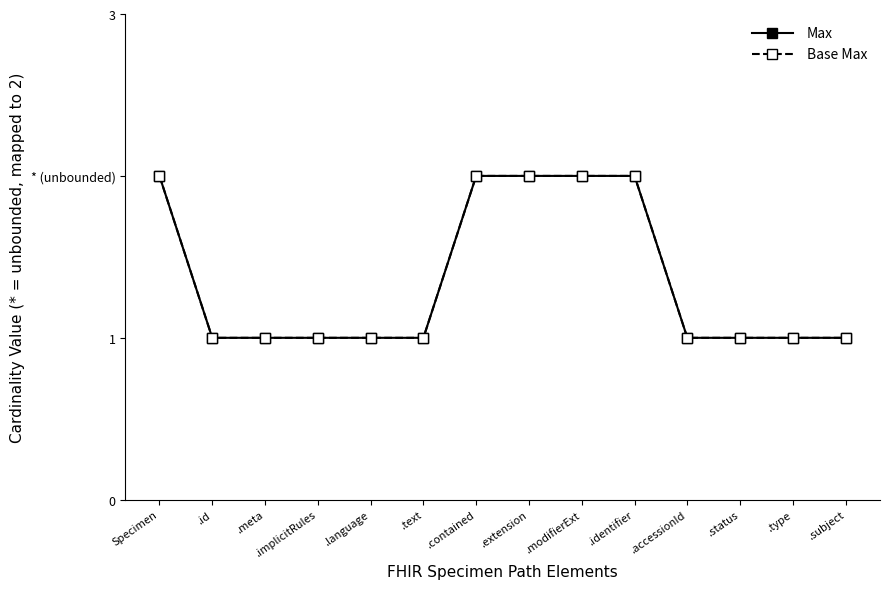

What is the lowest value of the Max series?

1